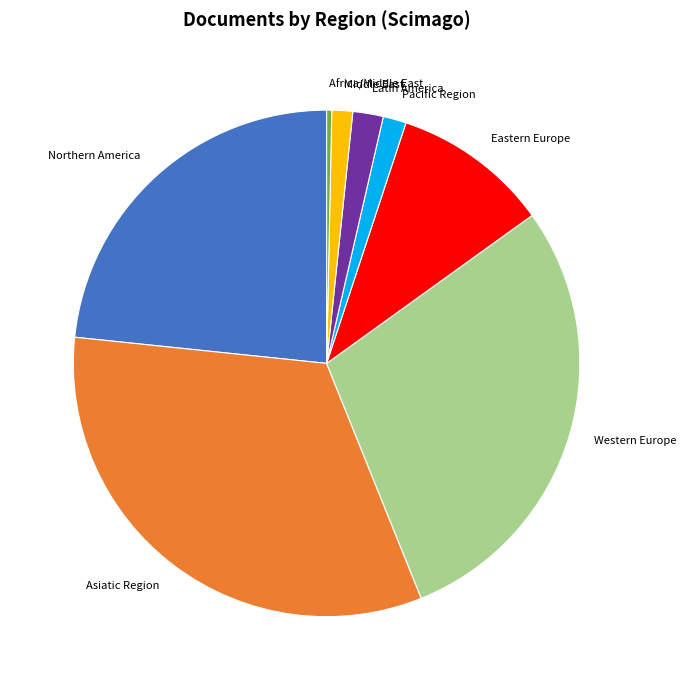

The Eastern Europe slice represents 24% of the pie. True or false?

False